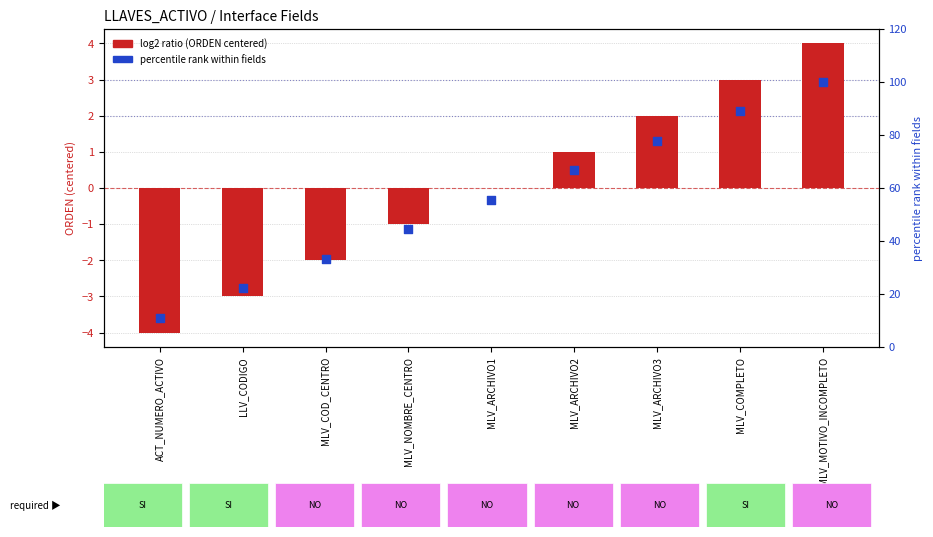

At how many categories does at least one series exceed 80?

2